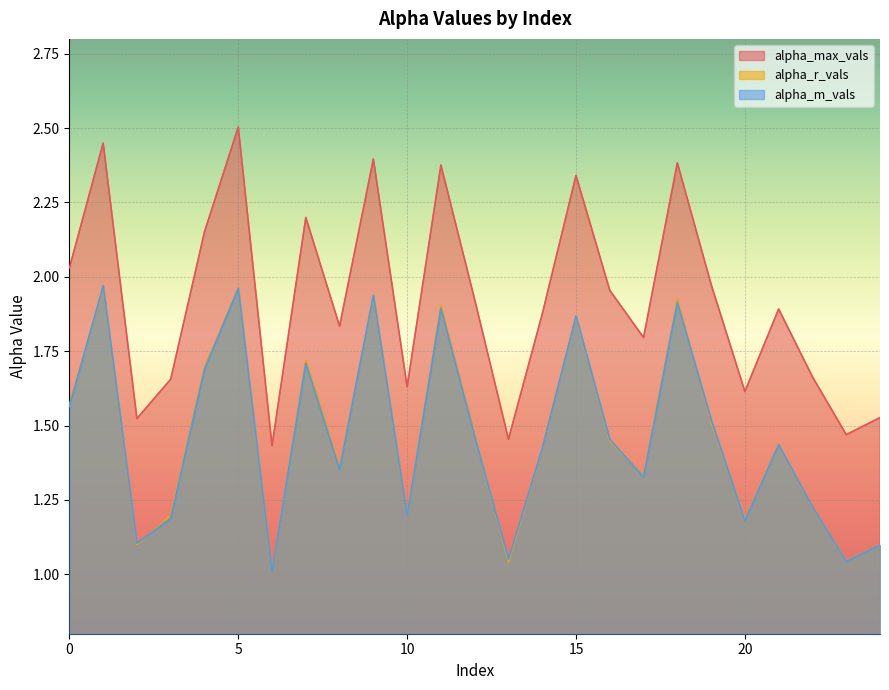

Count the number of categories in the chart.

25